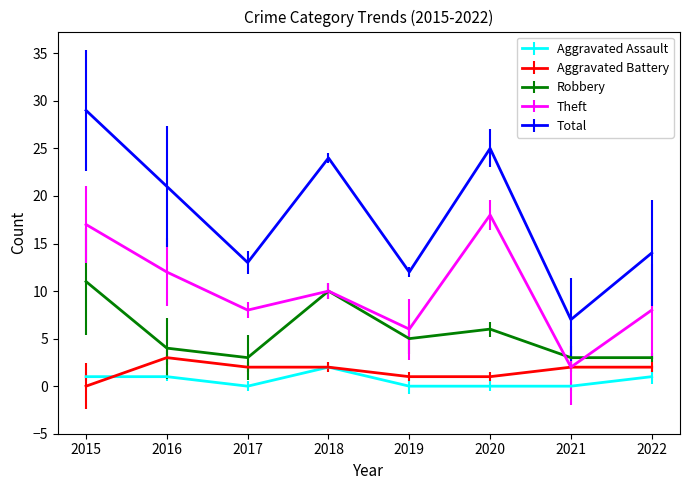

What is the sum of all Aggravated Assault values?

5